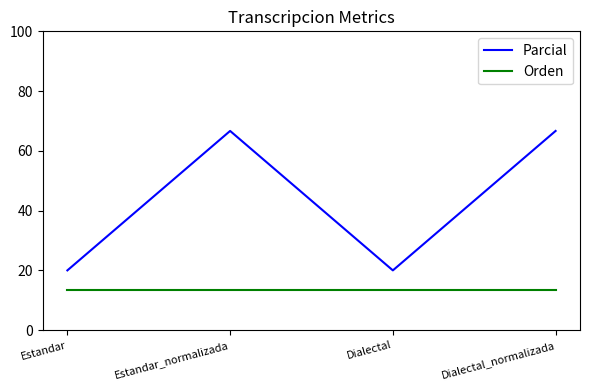

At how many categories does at least one series exceed 60?

2